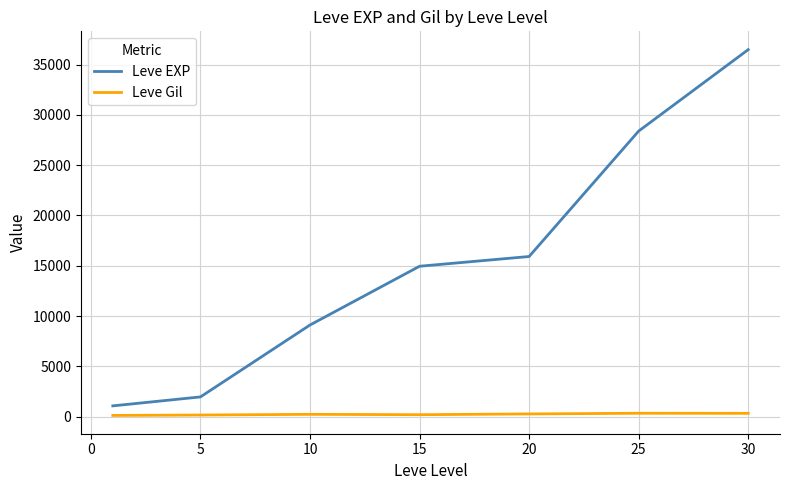

What is the minimum value shown in the chart?

113.5